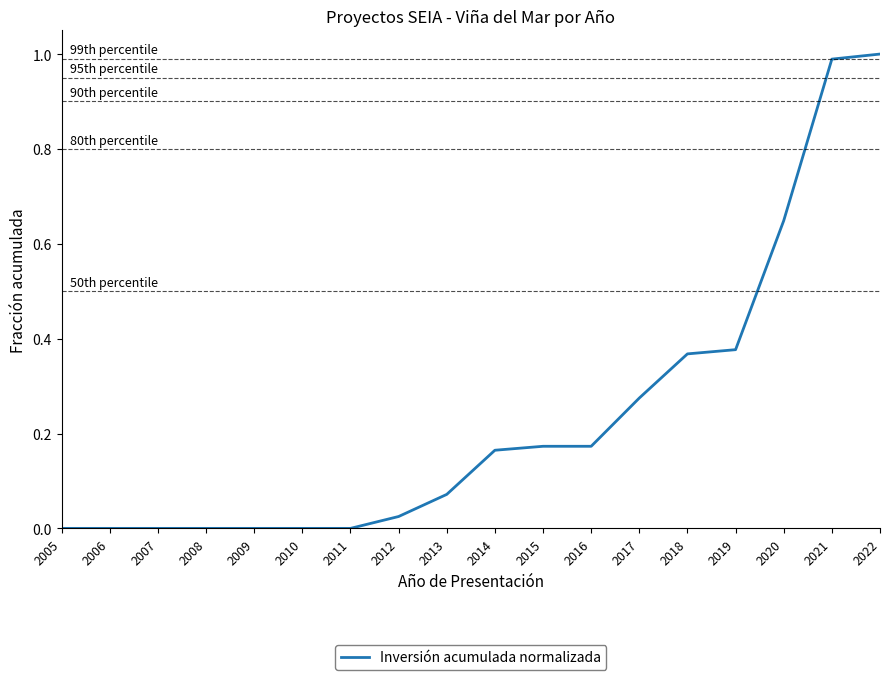

The value at 2018 is 0.5. True or false?

False